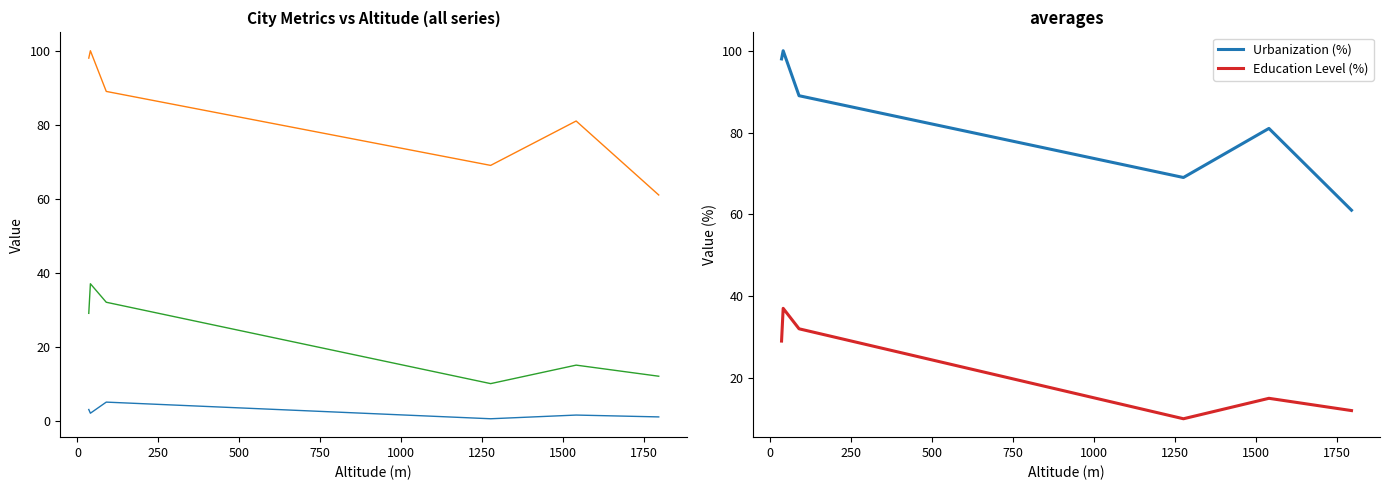

True or false: Education Level (%) has more than 2 points higher than both neighbors.

False